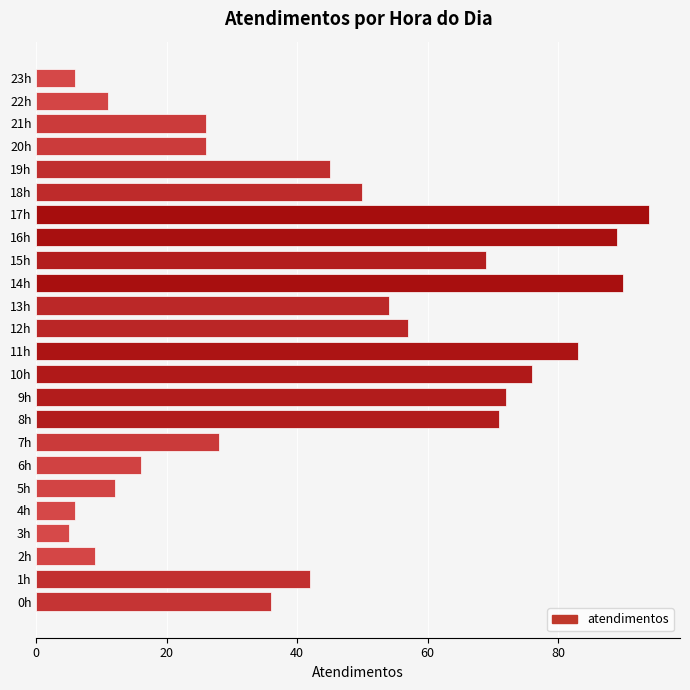

Does the chart contain stacked bars?

No